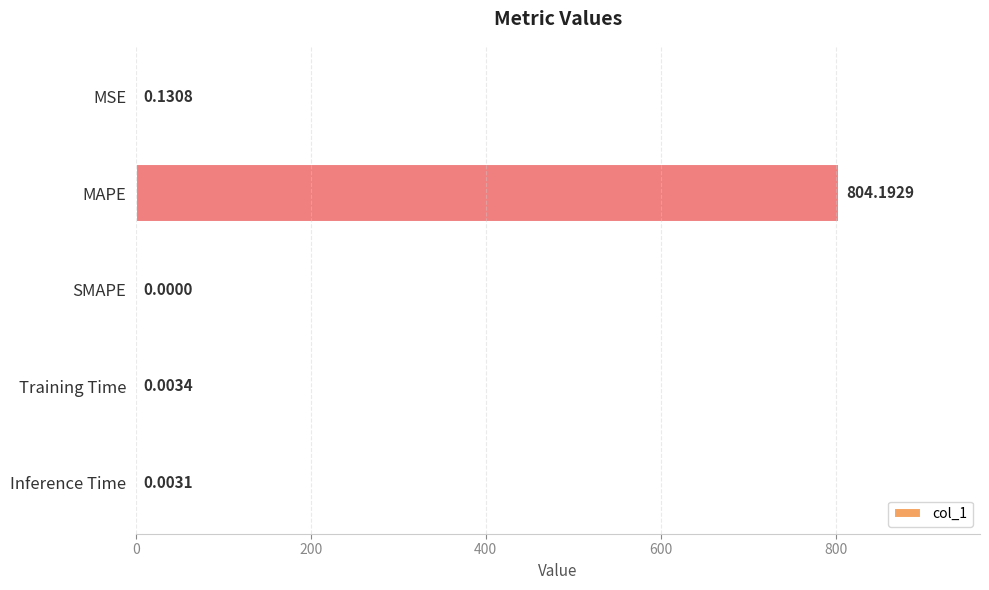

What is the sum of all values?

804.3